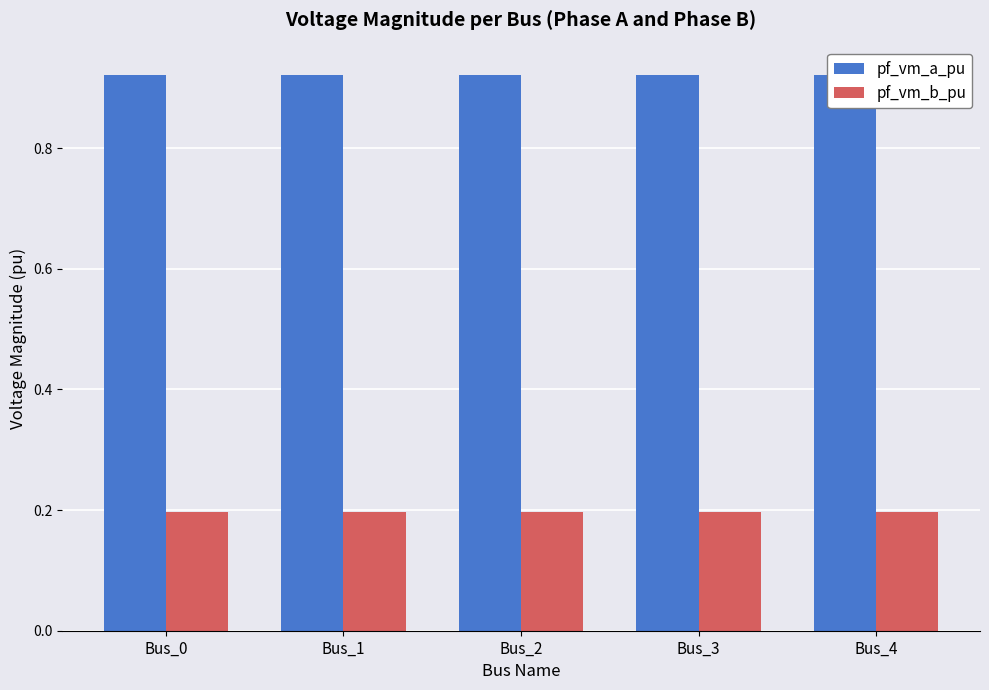

What is the value of the pf_vm_b_pu bar at the 4th from the left?

0.2